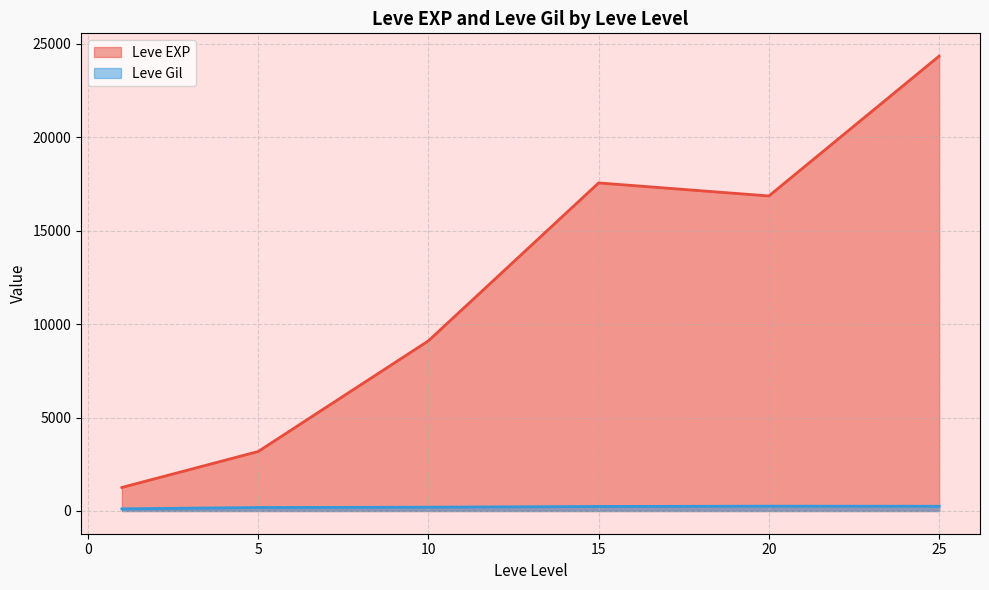

The value of Leve EXP at 5 is 2076.8. True or false?

False